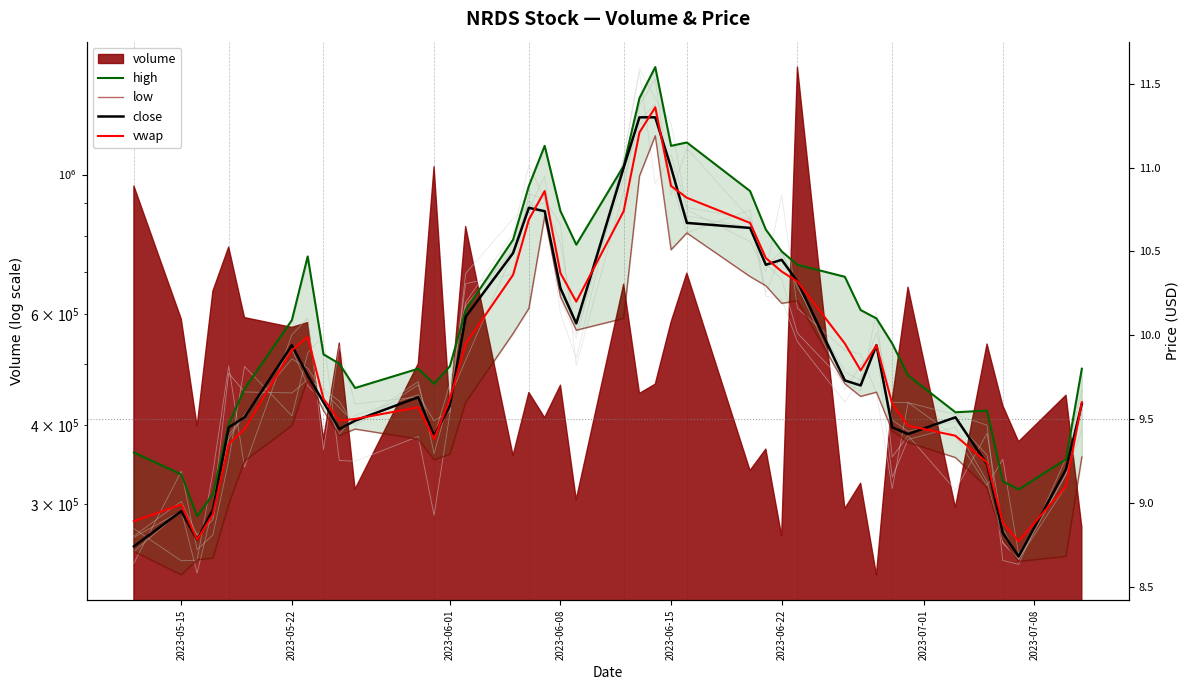

How many interior local peaks does the low series have?

7